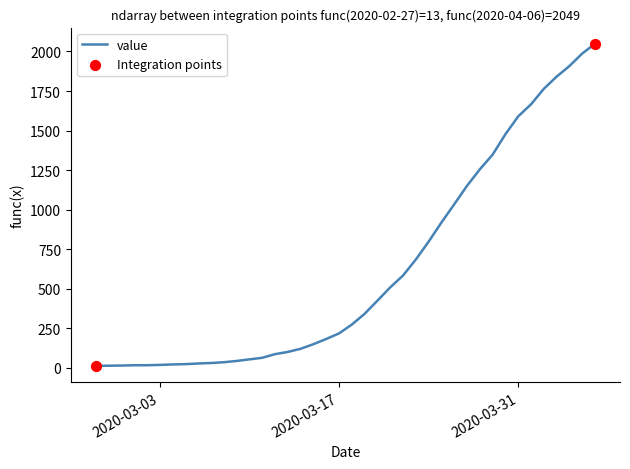

What is the greatest value displayed?

2049